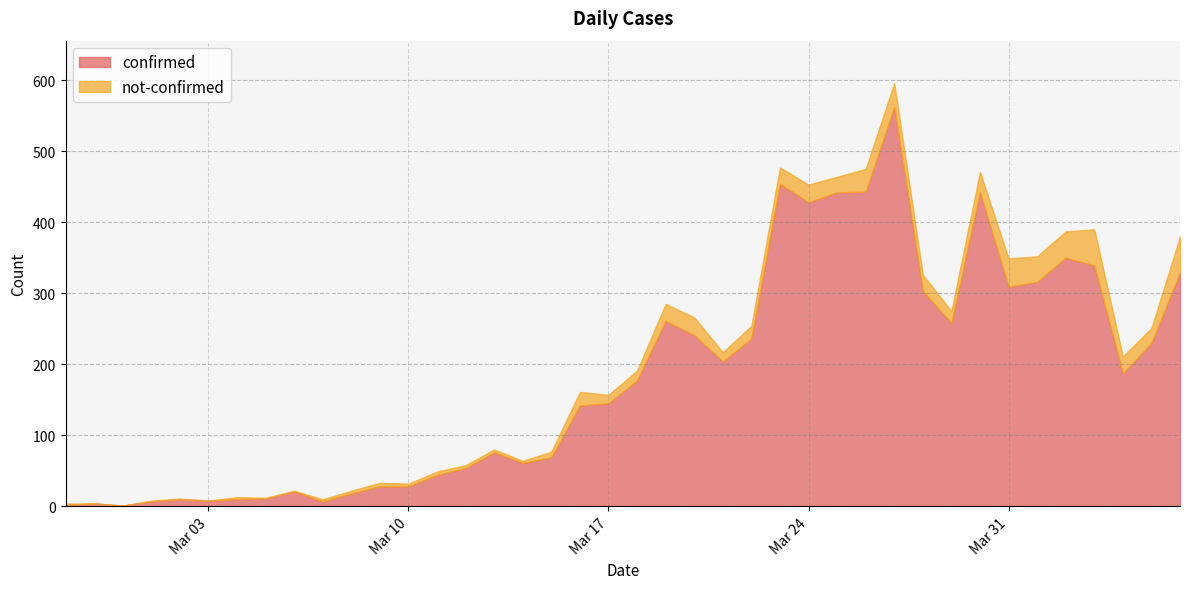

In not-confirmed, how many points are higher than both neighbors (excluding endpoints)?

9